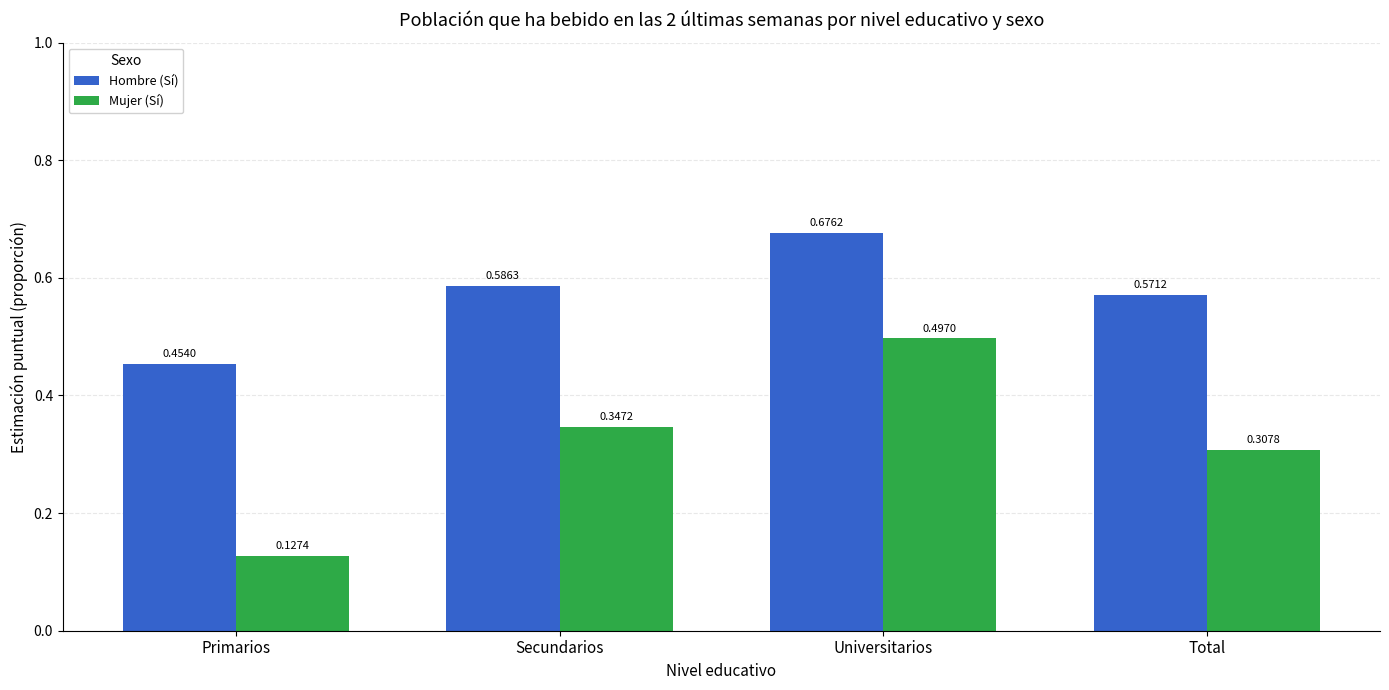

What is the label of the 1st bar from the left?

Primarios